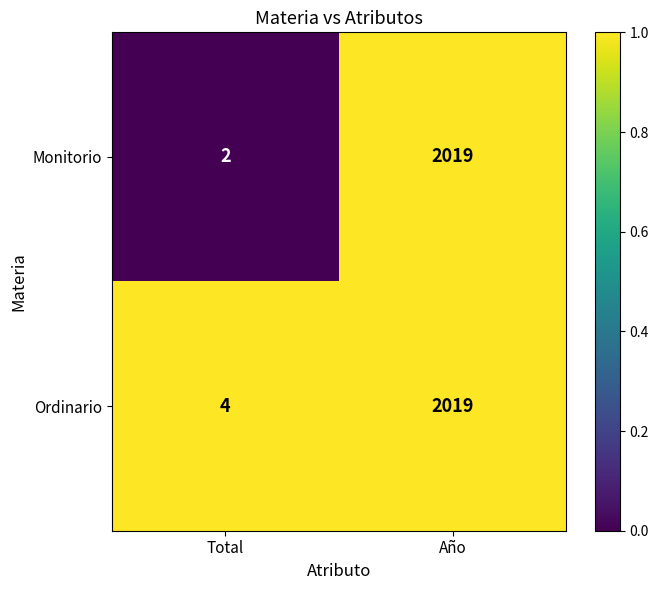

At which category is the sum across all series the highest?

Año